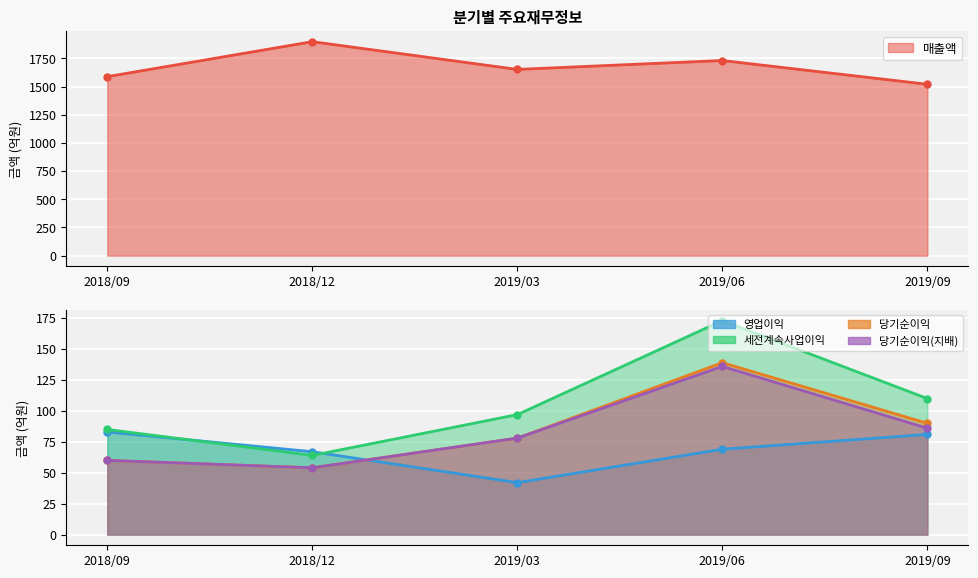

How many values in the 당기순이익(지배) series exceed 78?

2